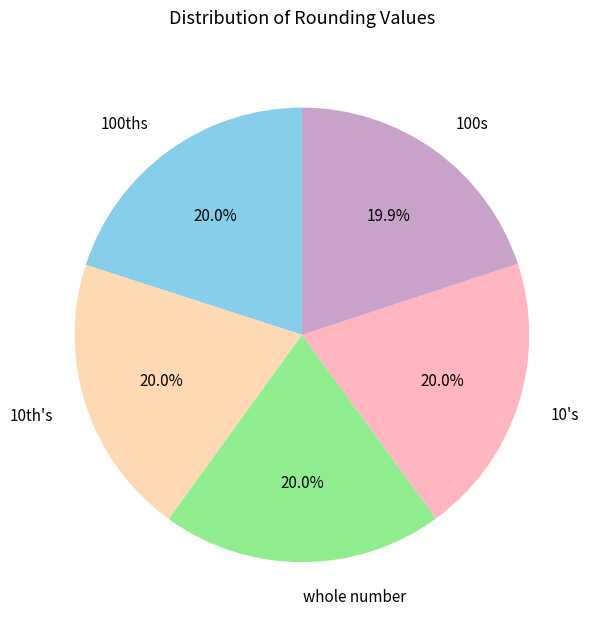

Does 10's account for over 50% of the chart?

No